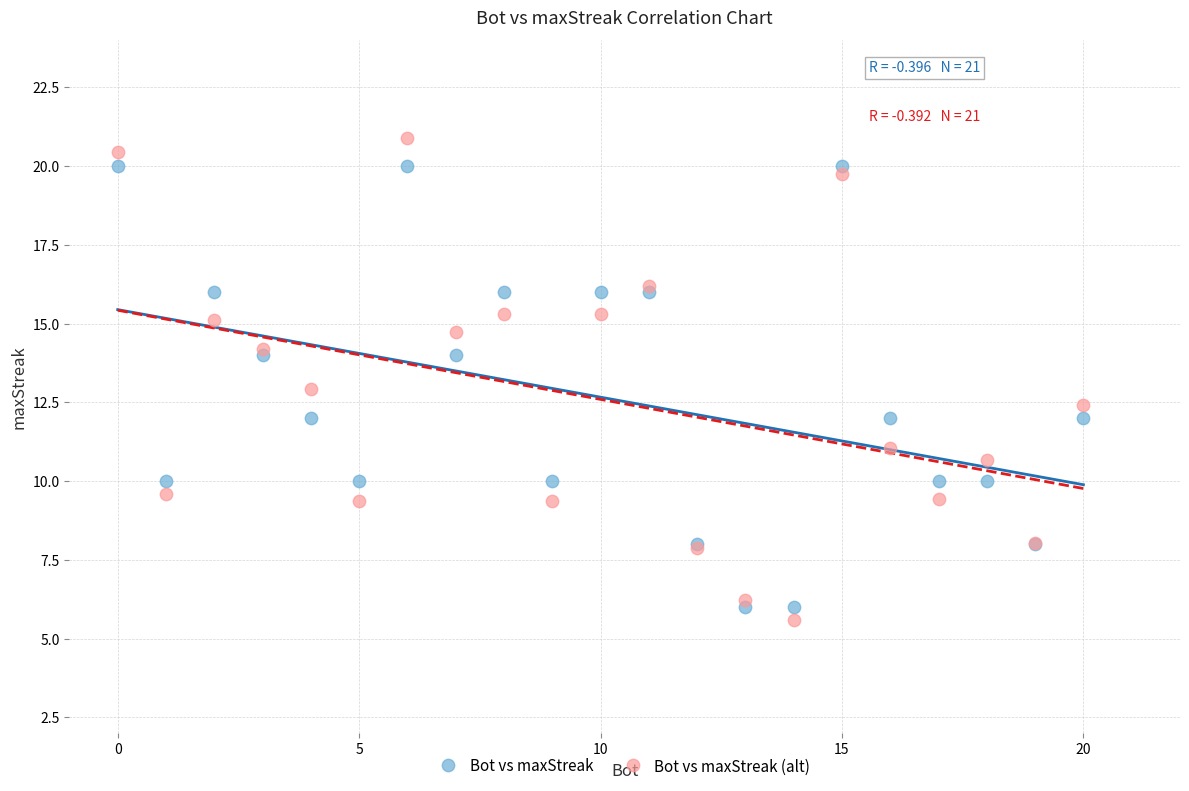

Which series reaches the minimum Y coordinate?

Bot vs maxStreak (alt)